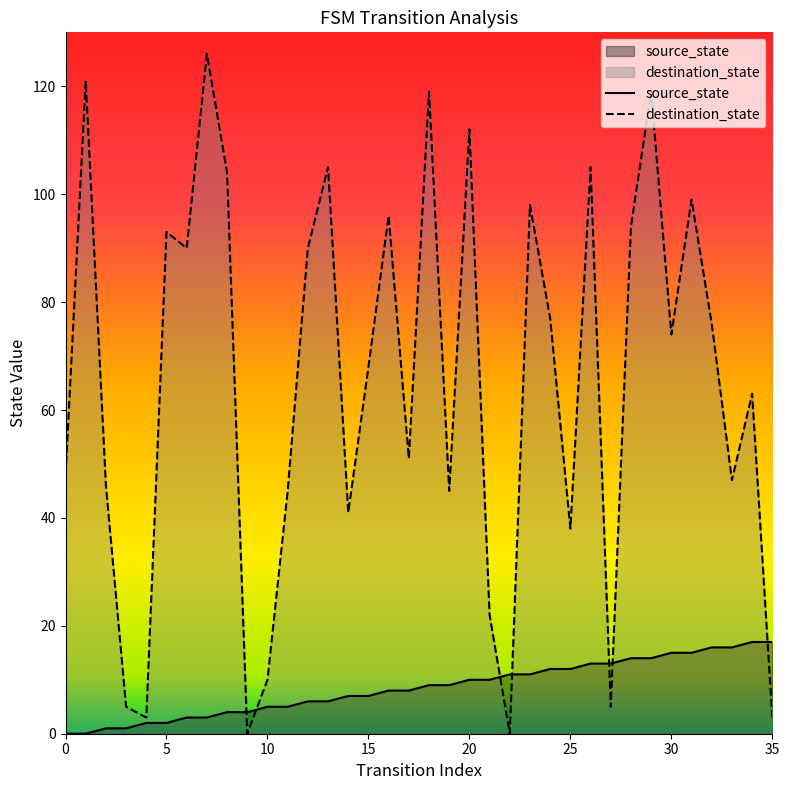

At which category is the sum across all series the highest?

29